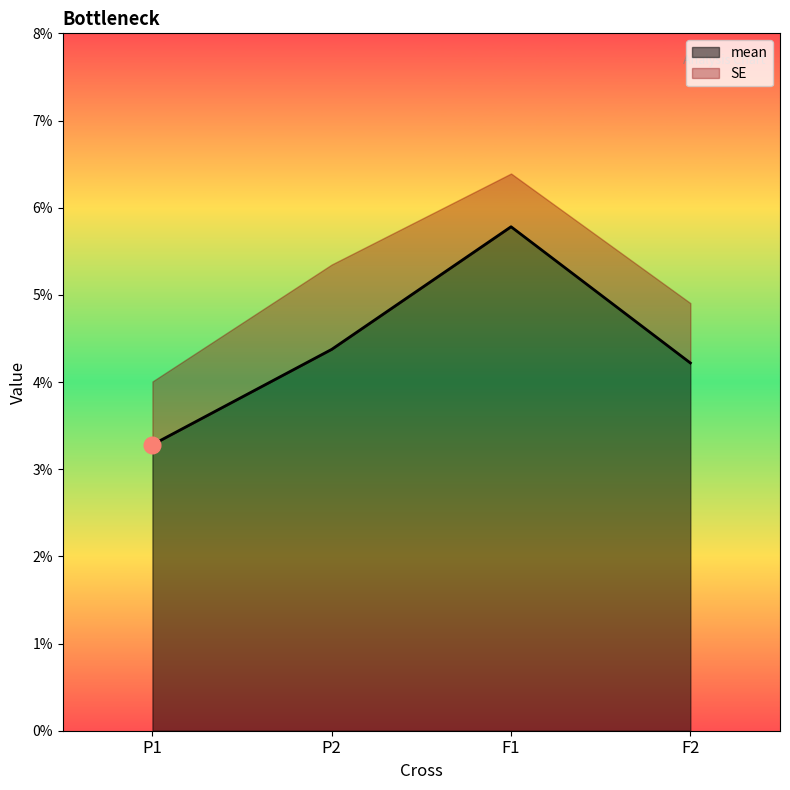

Where is the data nearest to the value 0?

P1